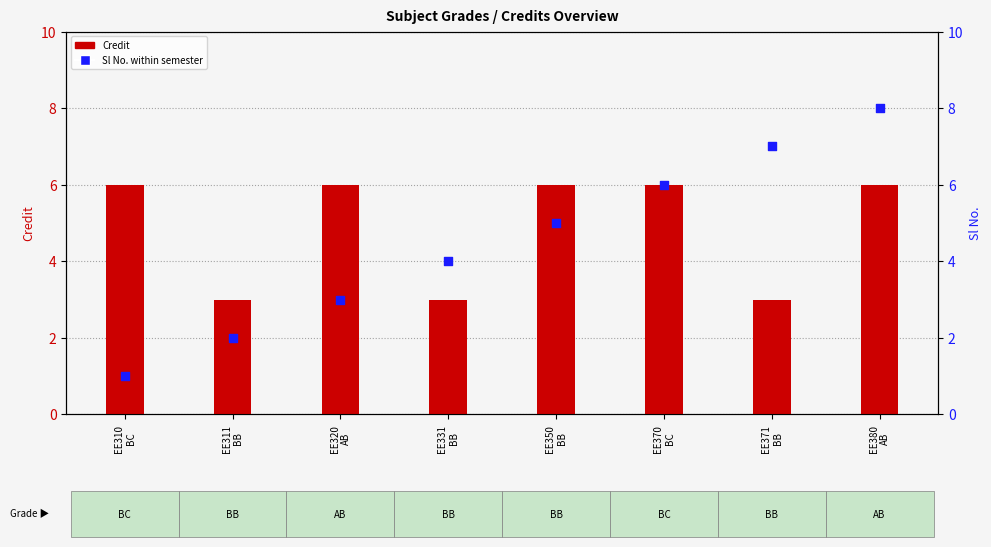

Which series reaches the minimum Y coordinate?

Sl No.